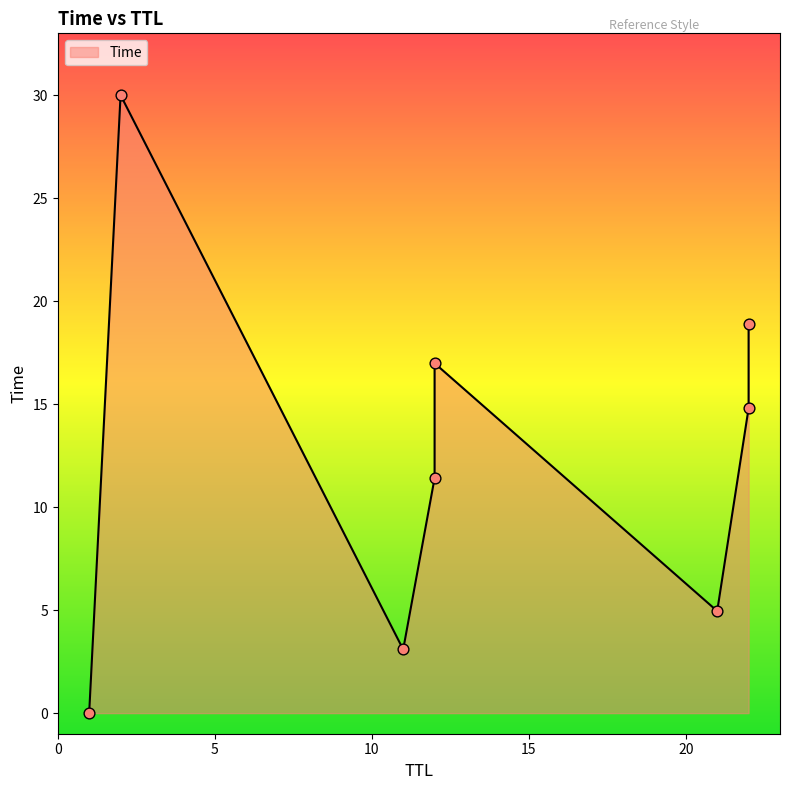

What is the change in value from 21 to 22?

+13.9